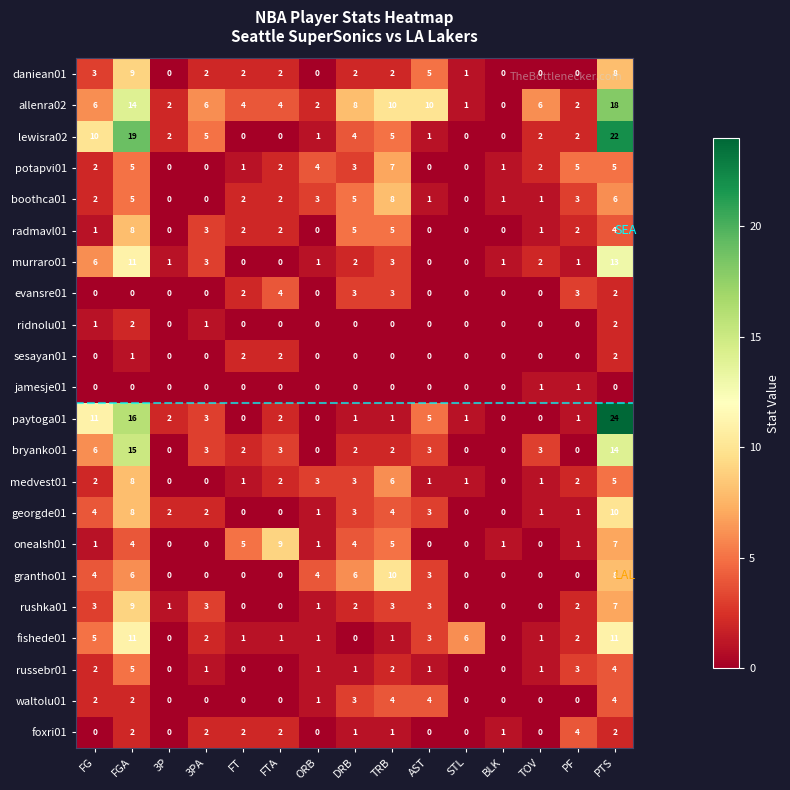

The value of lewisra02 at FGA is 19. True or false?

True